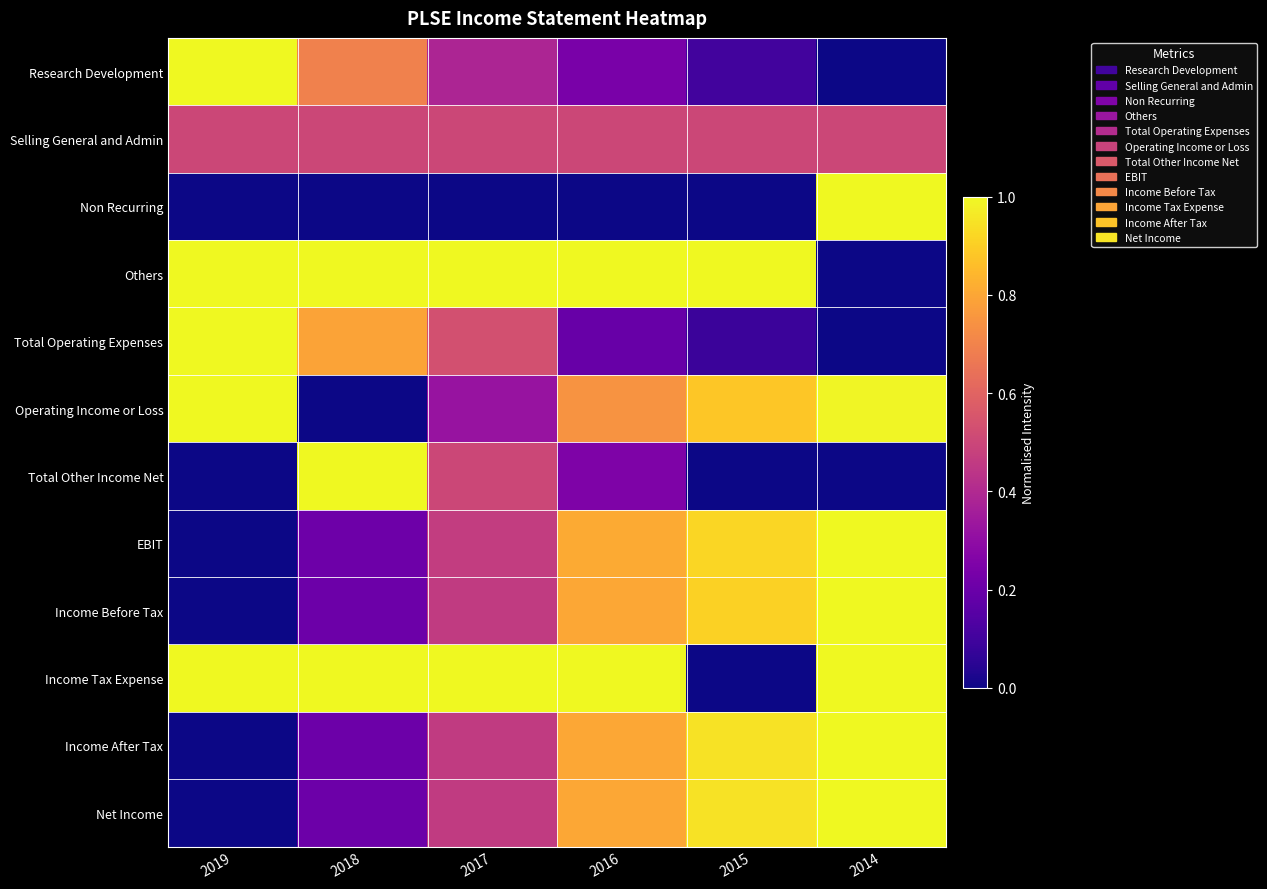

What is the spread (max minus min) of values at 2014?

1.0